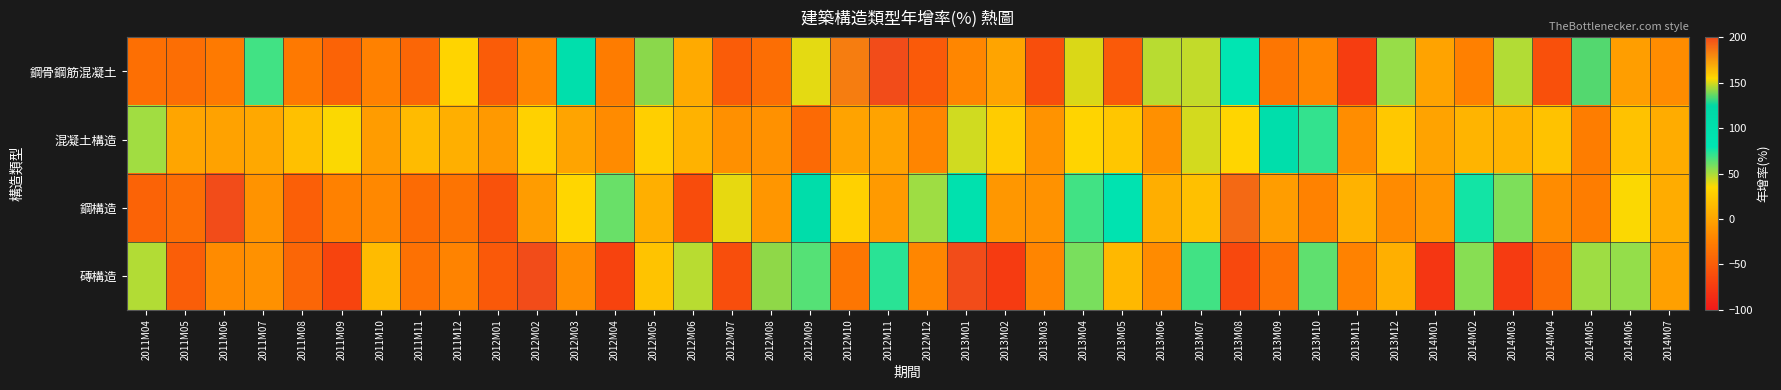

Reading right to left, list all the values displayed in this chart.

鋼骨鋼筋混凝土: 2014M07=-16.1	2014M06=-4.0	2014M05=134.7	2014M04=-59.5	2014M03=48.7	2014M02=-24.2	2014M01=-0.7	2013M12=53.4	2013M11=-73.5	2013M10=-19.9	2013M09=-31.2	2013M08=80.6	2013M07=45.6	2013M06=47.3	2013M05=-52.5	2013M04=150.4	2013M03=-60.7	2013M02=-0.2	2013M01=-19.8	2012M12=-52.3	2012M11=362.4	2012M10=184.2	2012M09=40.0	2012M08=-37.9	2012M07=-50.7	2012M06=3.8	2012M05=140.9	2012M04=-26.8	2012M03=99.5	2012M02=-19.8	2012M01=-50.4	2011M12=32.0	2011M11=-43.6	2011M10=-23.7	2011M09=-45.1	2011M08=-29.5	2011M07=68.7	2011M06=-28.2	2011M05=-36.7	2011M04=-36.3
混凝土構造: 2014M07=5.2	2014M06=19.6	2014M05=-26.7	2014M04=19.6	2014M03=9.6	2014M02=10.8	2014M01=-0.5	2013M12=24.1	2013M11=-15.1	2013M10=70.9	2013M09=103.2	2013M08=32.9	2013M07=42.8	2013M06=-13.8	2013M05=22.6	2013M04=31.9	2013M03=-11.5	2013M02=27.0	2013M01=43.1	2012M12=-20.4	2012M11=-0.6	2012M10=-0.6	2012M09=-40.4	2012M08=-13.1	2012M07=-13.7	2012M06=9.3	2012M05=28.6	2012M04=-17.2	2012M03=-0.2	2012M02=30.6	2012M01=-7.1	2011M12=7.6	2011M11=15.5	2011M10=-5.4	2011M09=35.4	2011M08=18.5	2011M07=2.8	2011M06=-1.3	2011M05=0.5	2011M04=51.3
鋼構造: 2014M07=5.4	2014M06=35.4	2014M05=-26.7	2014M04=-16.1	2014M03=58.2	2014M02=76.6	2014M01=-9.0	2013M12=-16.5	2013M11=9.3	2013M10=-23.1	2013M09=-5.0	2013M08=190.2	2013M07=18.4	2013M06=6.1	2013M05=86.7	2013M04=68.5	2013M03=-11.7	2013M02=-8.8	2013M01=93.3	2012M12=51.9	2012M11=-6.5	2012M10=30.4	2012M09=106.4	2012M08=-9.7	2012M07=39.0	2012M06=-62.0	2012M05=7.7	2012M04=61.2	2012M03=33.6	2012M02=-5.2	2012M01=-58.2	2011M12=-32.7	2011M11=-39.4	2011M10=-18.8	2011M09=-23.7	2011M08=-48.4	2011M07=-11.2	2011M06=378.9	2011M05=-37.0	2011M04=-45.3
磚構造: 2014M07=-2.7	2014M06=54.0	2014M05=51.8	2014M04=-38.6	2014M03=-75.4	2014M02=56.0	2014M01=-78.7	2013M12=7.4	2013M11=-22.7	2013M10=63.4	2013M09=-34.9	2013M08=-65.1	2013M07=68.6	2013M06=-16.7	2013M05=13.1	2013M04=58.4	2013M03=-20.8	2013M02=-75.1	2013M01=496.9	2012M12=-19.9	2012M11=72.7	2012M10=-31.8	2012M09=65.1	2012M08=141.5	2012M07=-60.7	2012M06=47.4	2012M05=20.8	2012M04=-68.5	2012M03=-15.4	2012M02=533.5	2012M01=-52.6	2011M12=-22.4	2011M11=-35.5	2011M10=15.4	2011M09=-68.3	2011M08=-43.6	2011M07=-12.8	2011M06=-16.2	2011M05=-48.9	2011M04=48.3